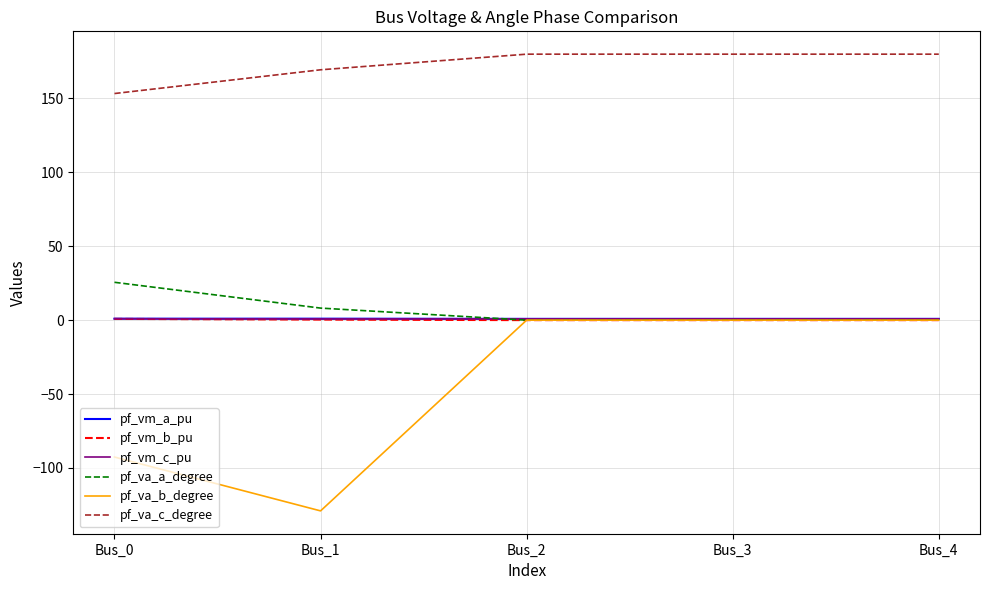

The value of pf_va_c_degree at Bus_4 is 180.0. True or false?

True